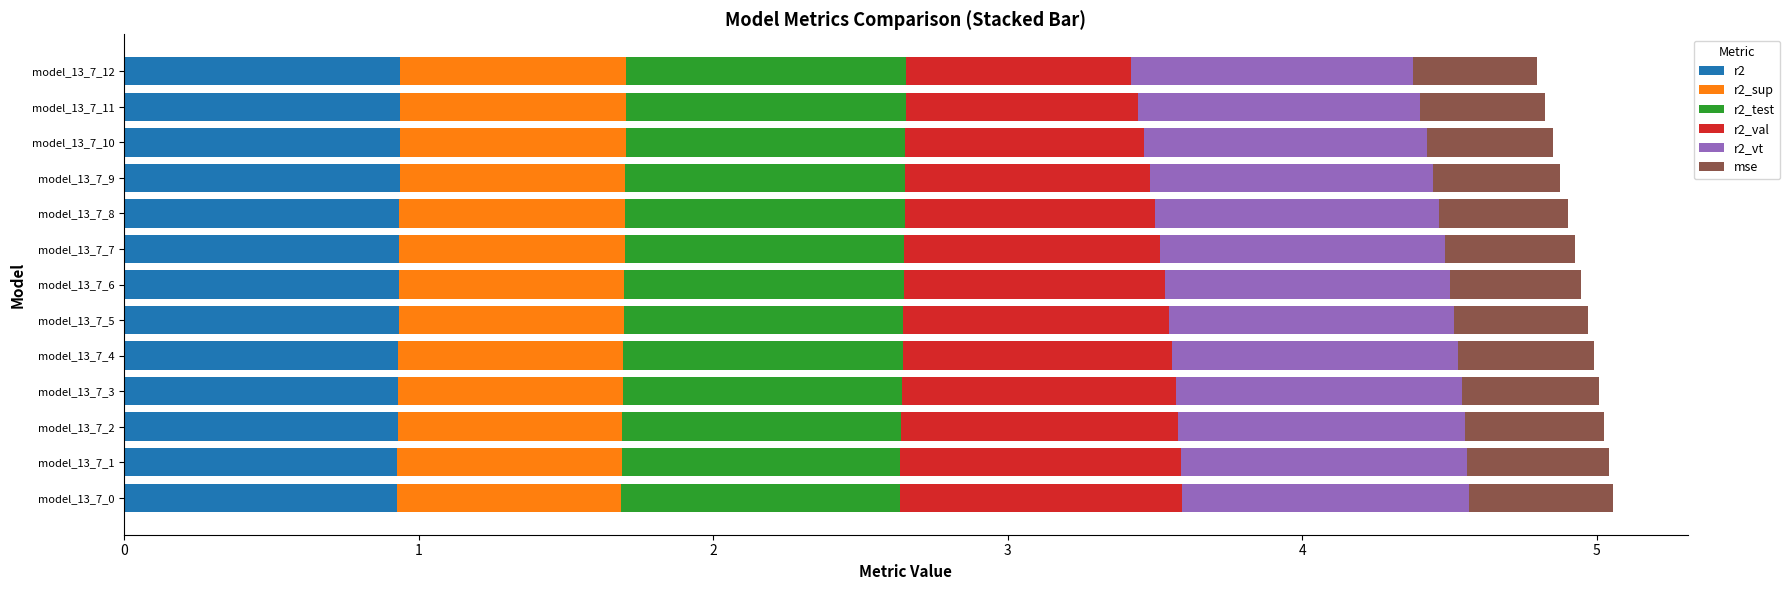

What is the maximum value for r2?

0.9